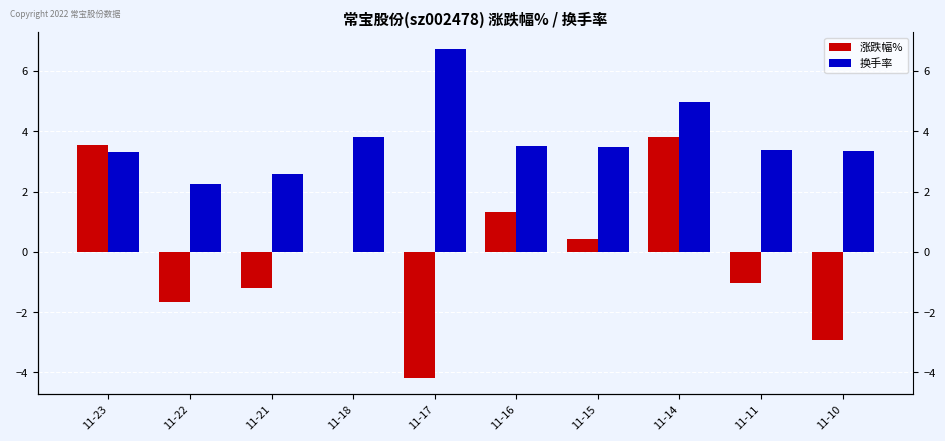

The 涨跌幅% series shows -1.2 at 11-21. True or false?

True